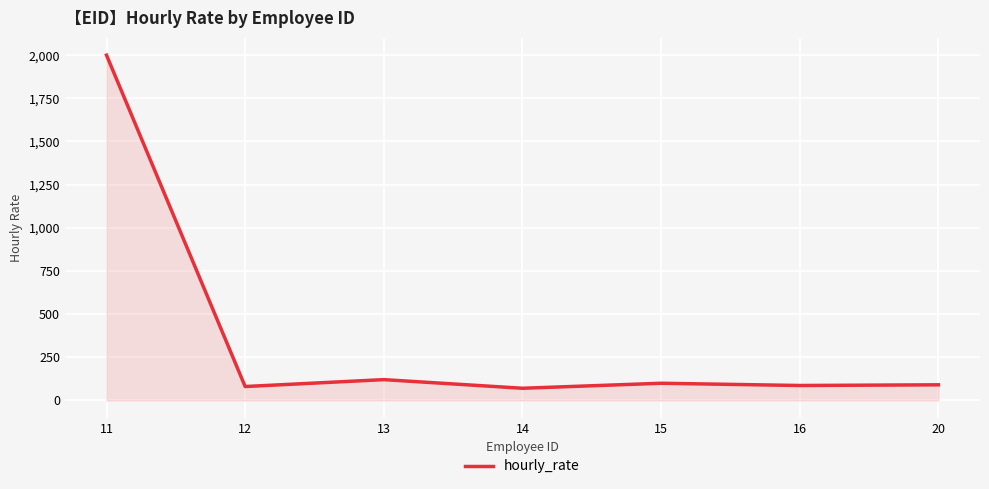

What is the minimum value shown in the chart?

70